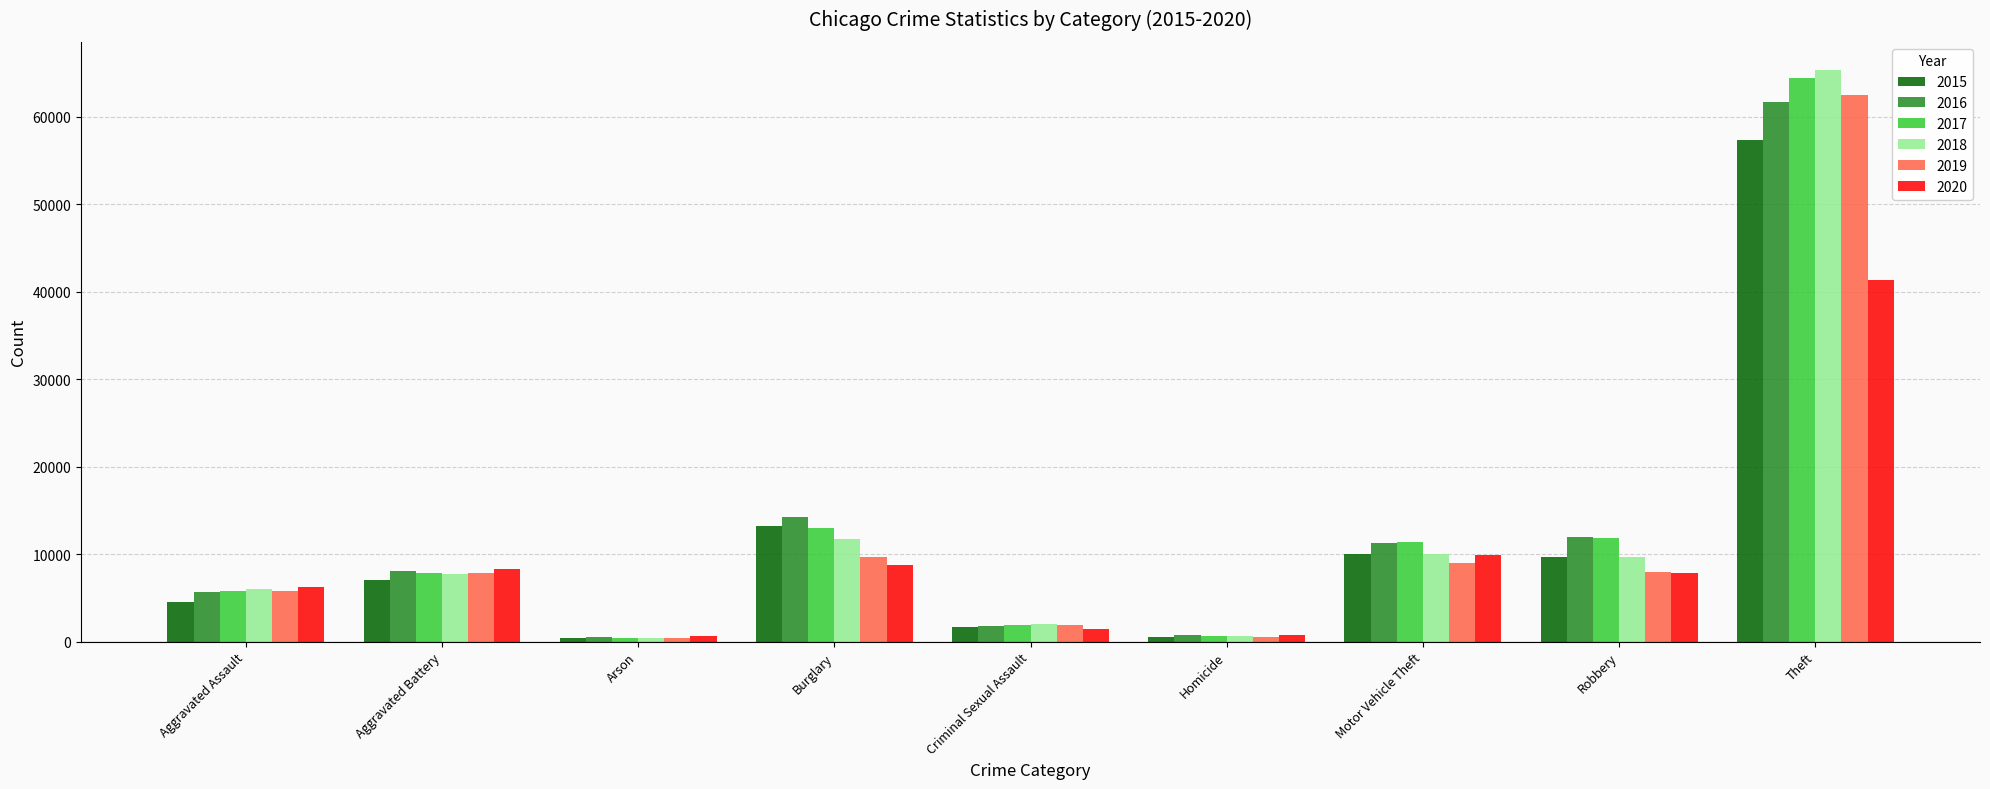

At which category is the sum across all series the highest?

Theft